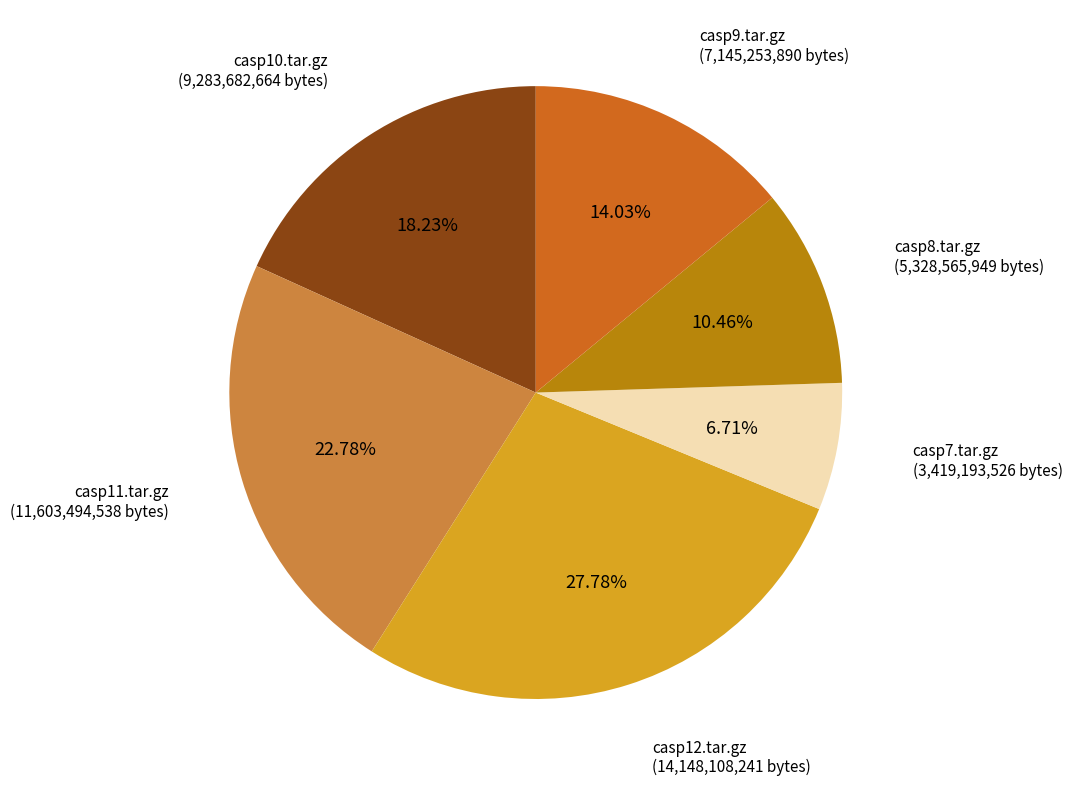

Is there any slice that represents more than half of the pie?

No